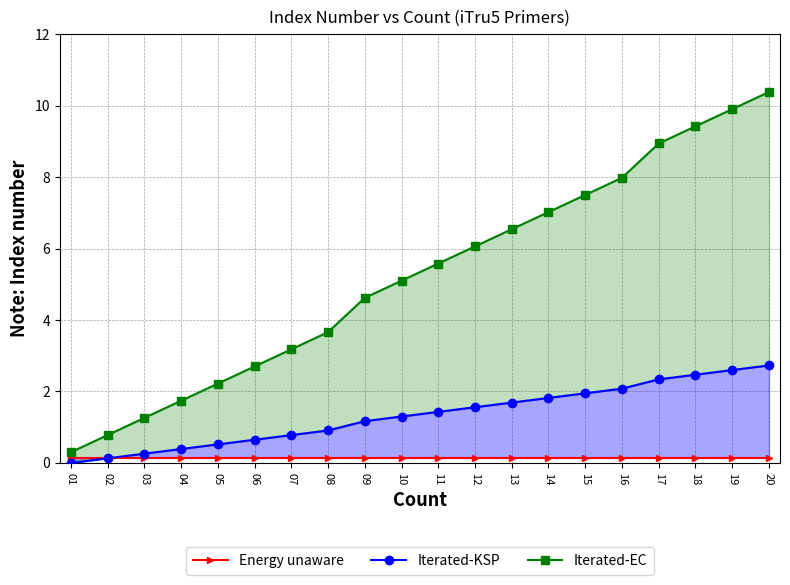

True or false: Energy unaware and Iterated-EC intersect in this chart.

False